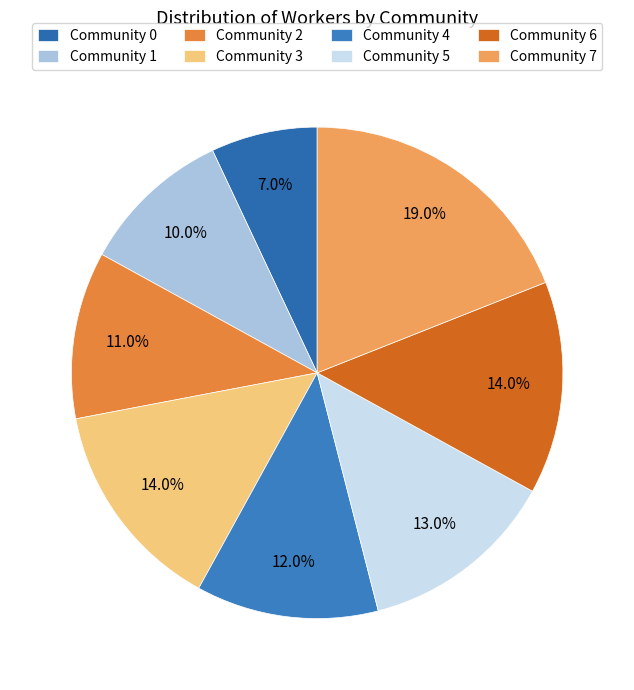

Is it true that Community 4 is 12% of the pie?

True